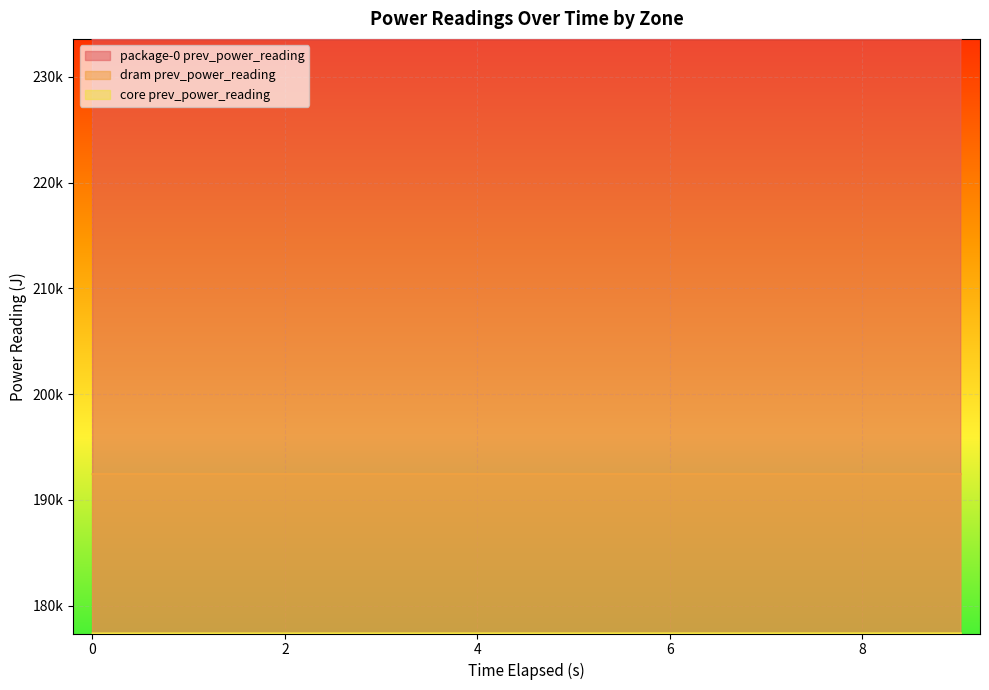

True or false: core prev_power_reading and package-0 prev_power_reading intersect in this chart.

False